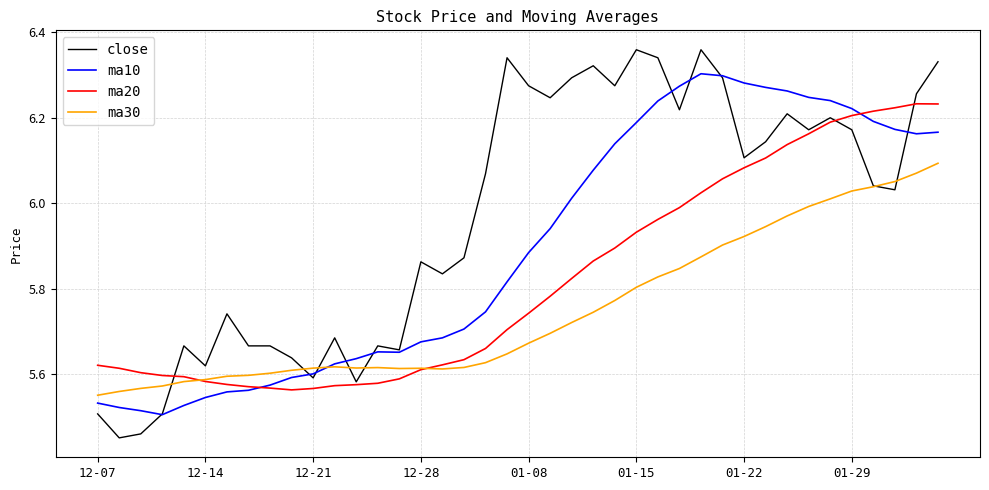

Rank the series by their maximum value, from highest to lowest.

close, ma10, ma20, ma30